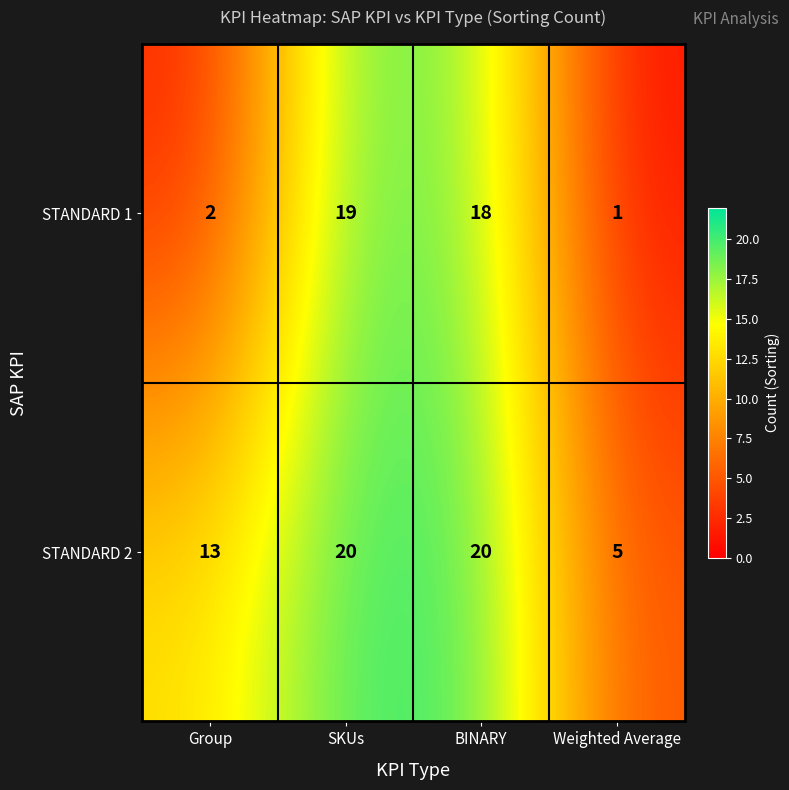

What is the spread (max minus min) of values at Weighted Average?

4